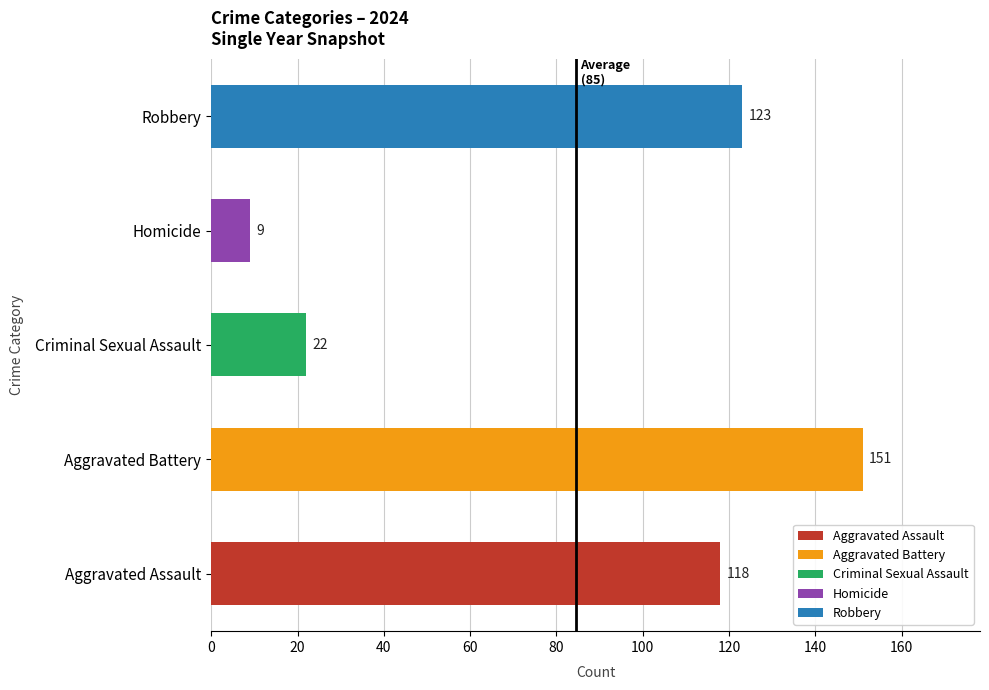

Rank the categories by value from highest to lowest.

Aggravated Battery, Robbery, Aggravated Assault, Criminal Sexual Assault, Homicide